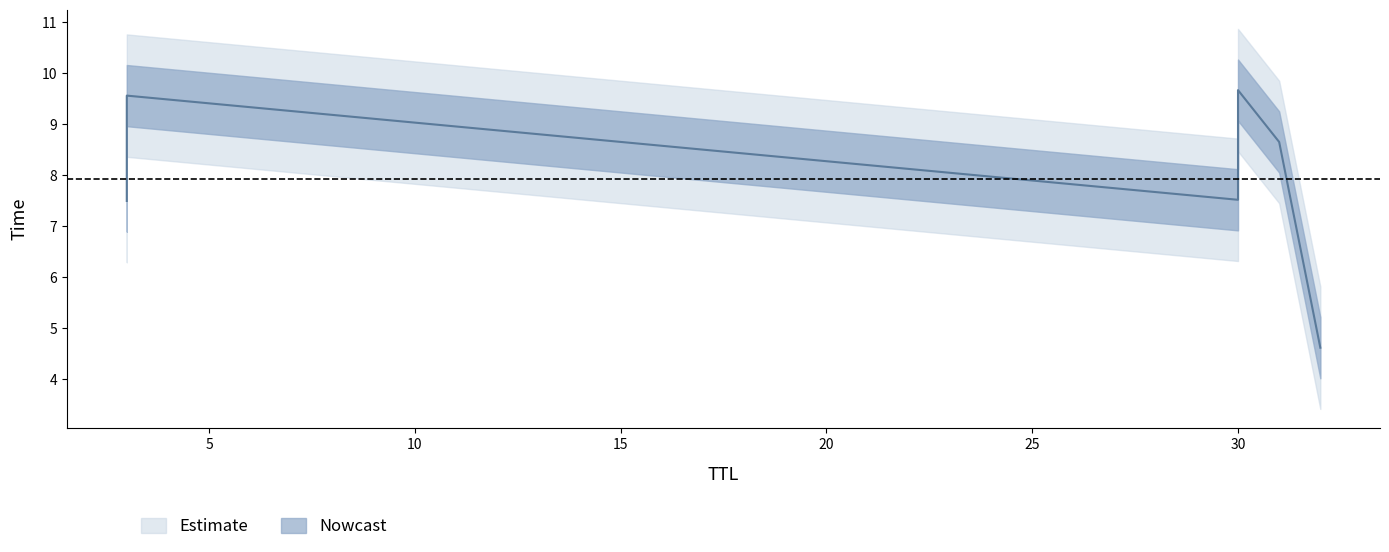

Rank the categories by value from lowest to highest.

32, 3, 30, 31, 3, 30